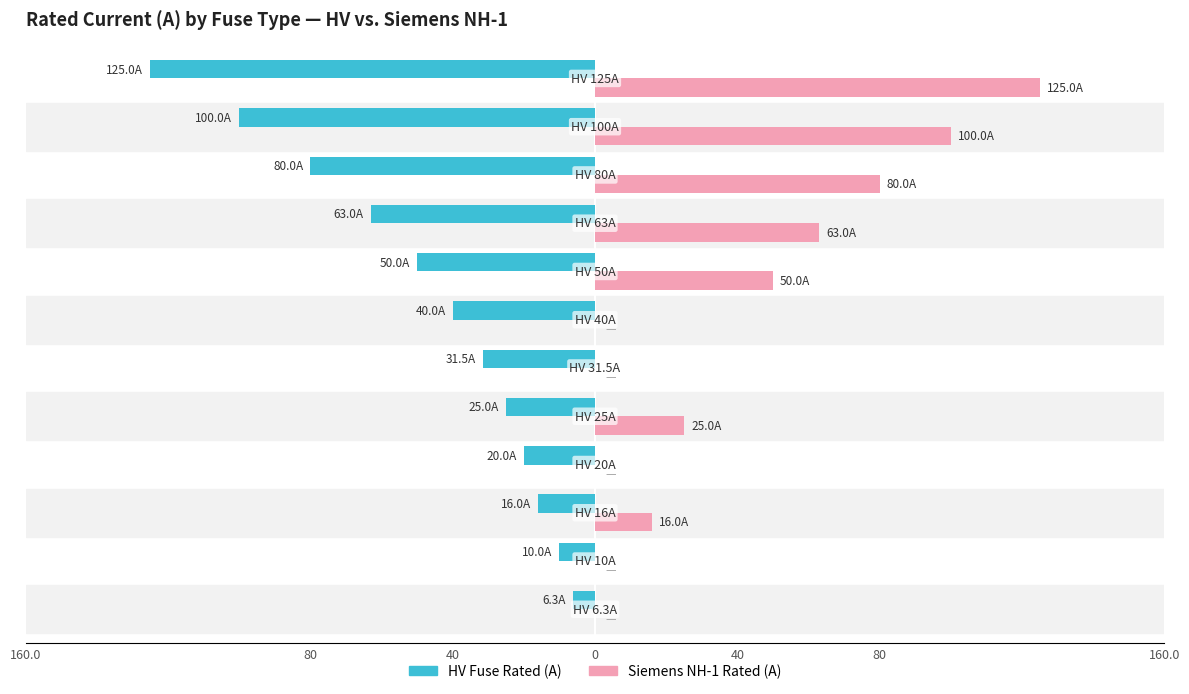

Count the number of data series in this chart.

2